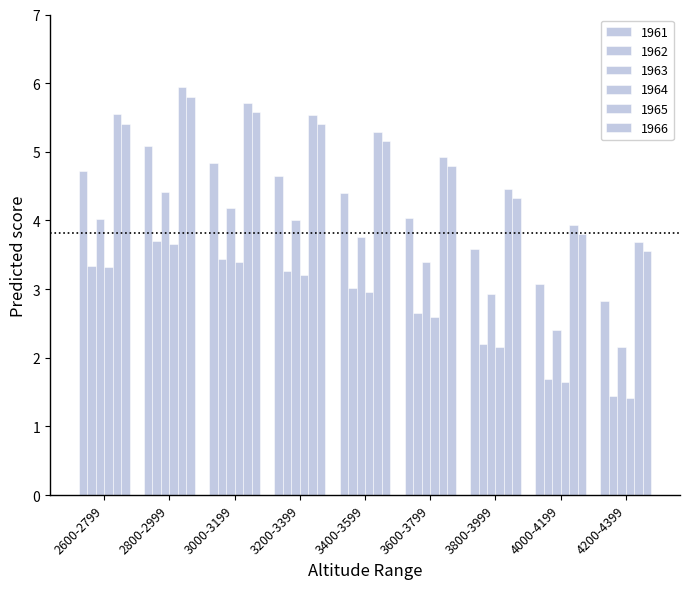

Which category has the highest value in the 1962 series?

2800-2999